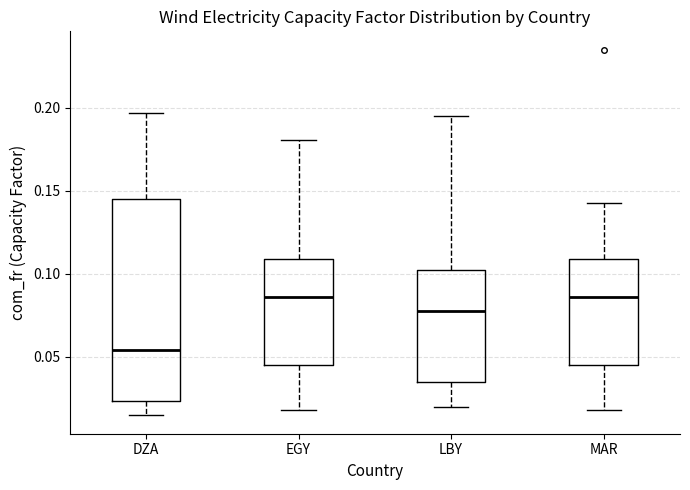

Where does the lower whisker of the box for EGY end on the y-axis? The values are not printed on the chart, so give them approximately, as read against the axis.

0.020